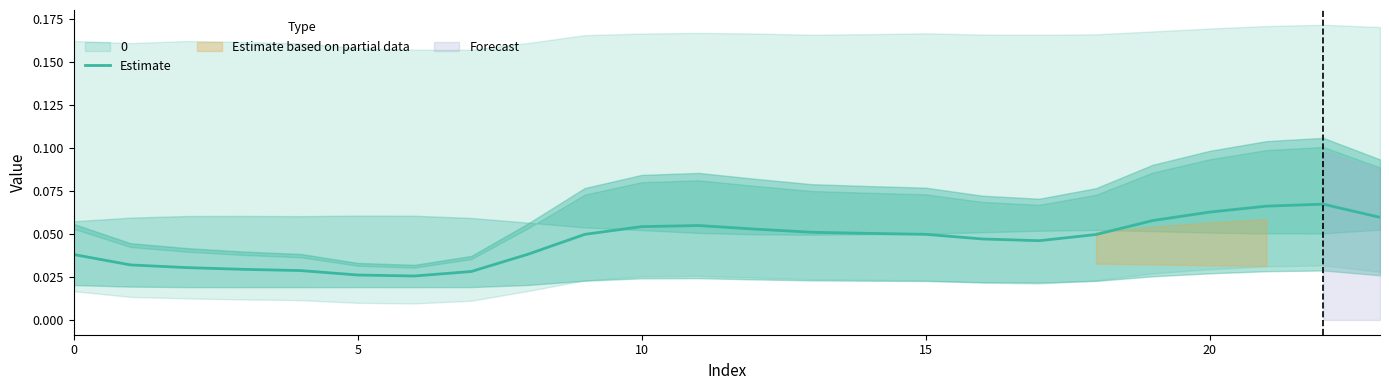

Which has a higher value, 15 or 18?

15